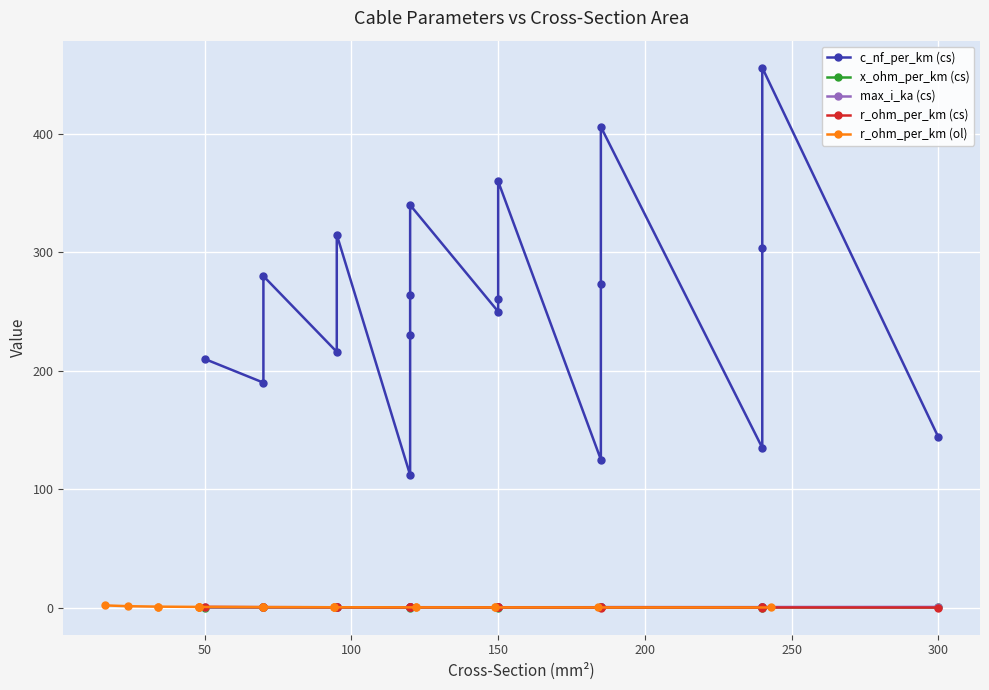

Which series has the widest spread of values?

c_nf_per_km (cs)